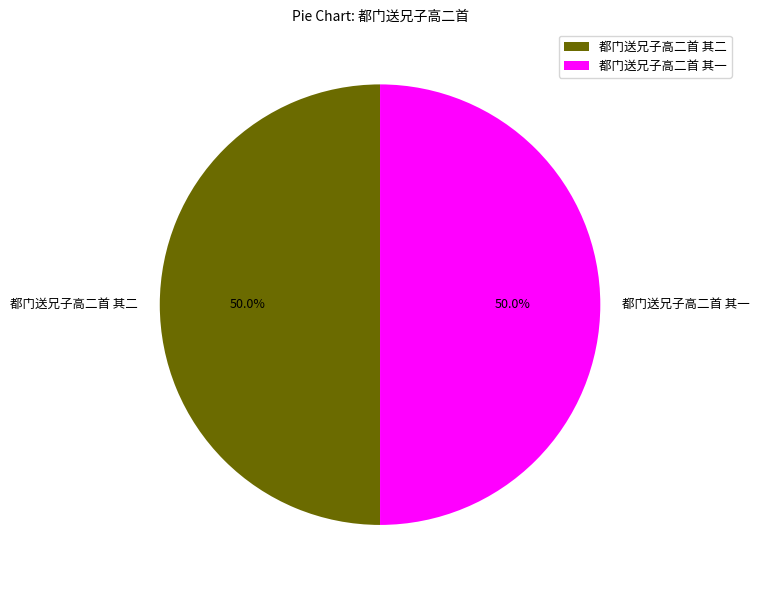

Approximately how many times larger is the value at 都门送兄子高二首 其一 compared to 都门送兄子高二首 其二?

1.0